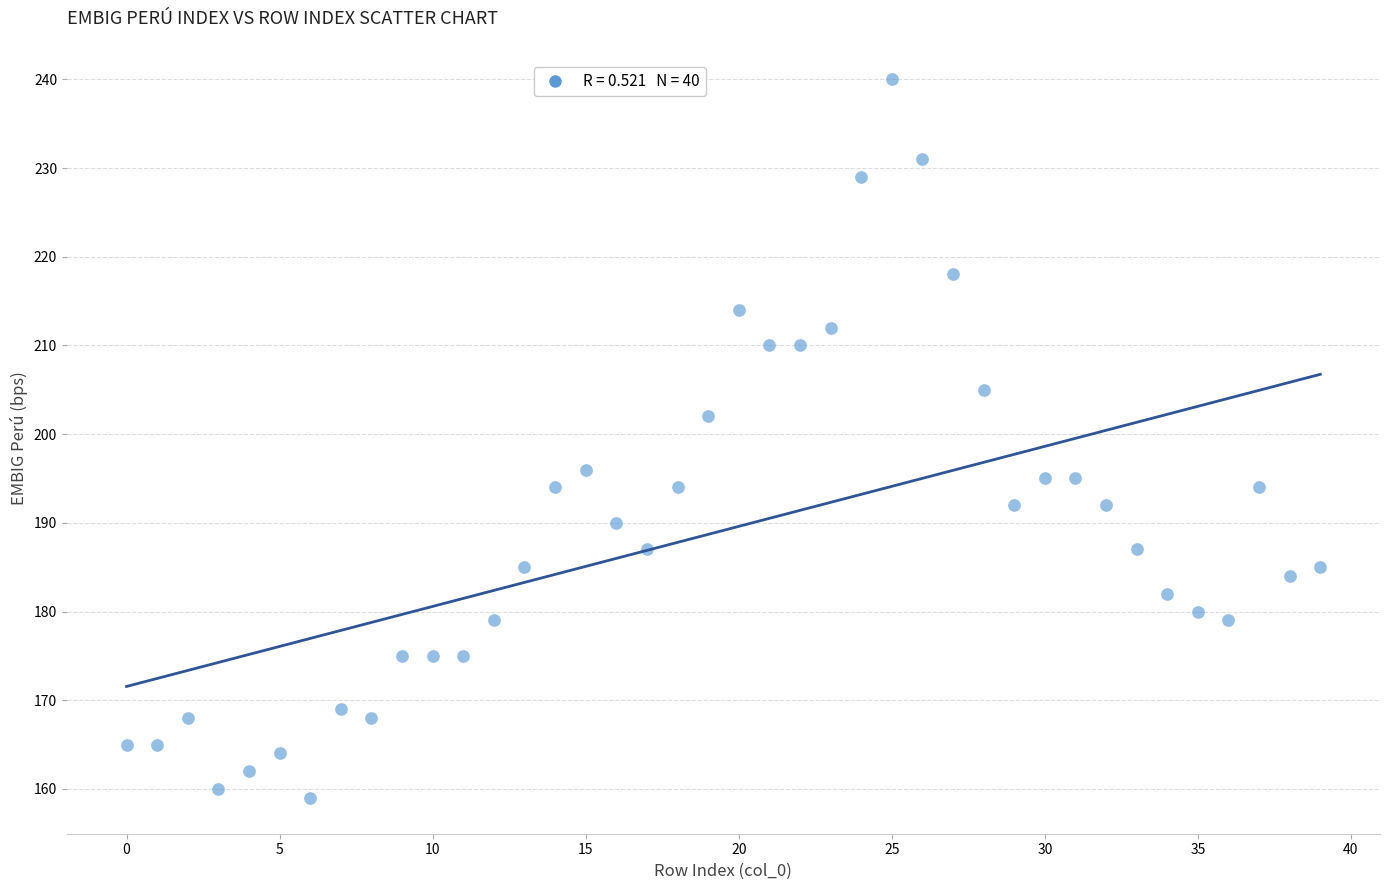

What is the range of Y values (max minus min)?

81